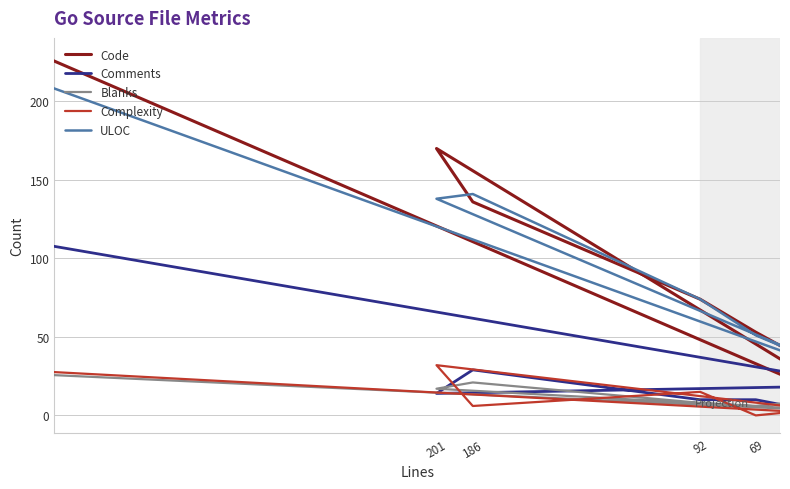

In Blanks, how many points are higher than both neighbors (excluding endpoints)?

1